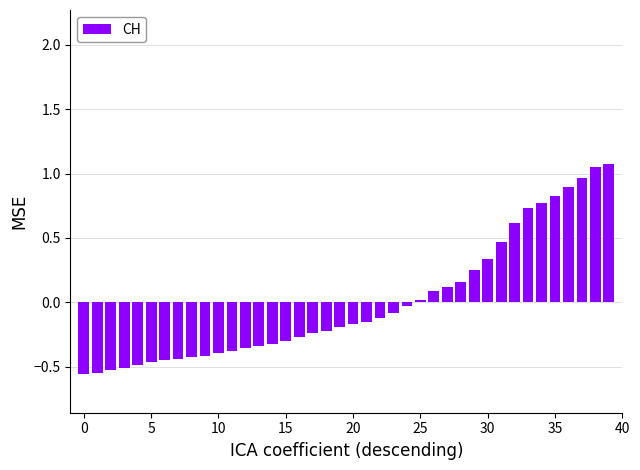

What is the difference between the second highest and second lowest values?

1.6